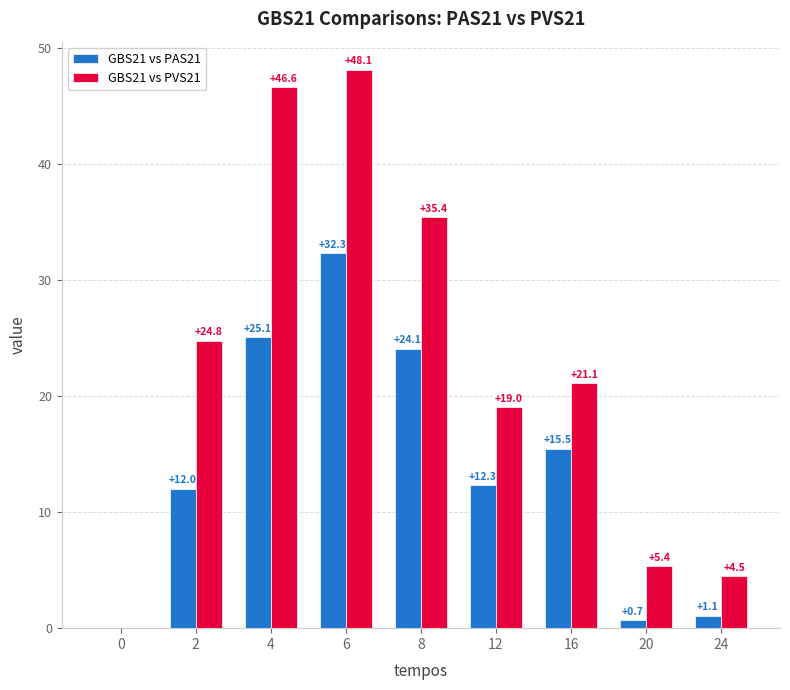

At which category is the sum across all series the highest?

6